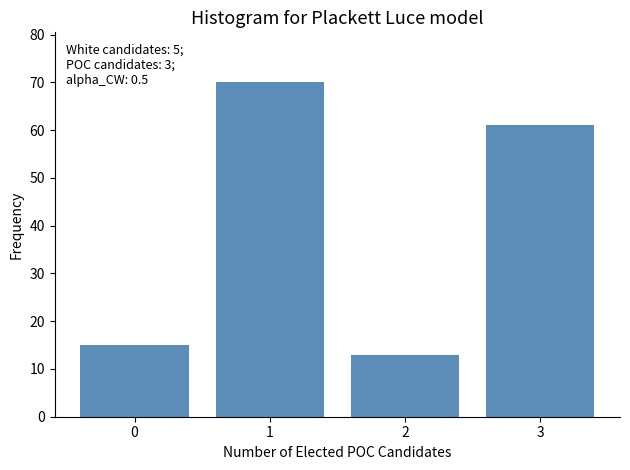

Reading left to right, transcribe all the data shown in this chart.

0=15	1=70	2=13	3=61